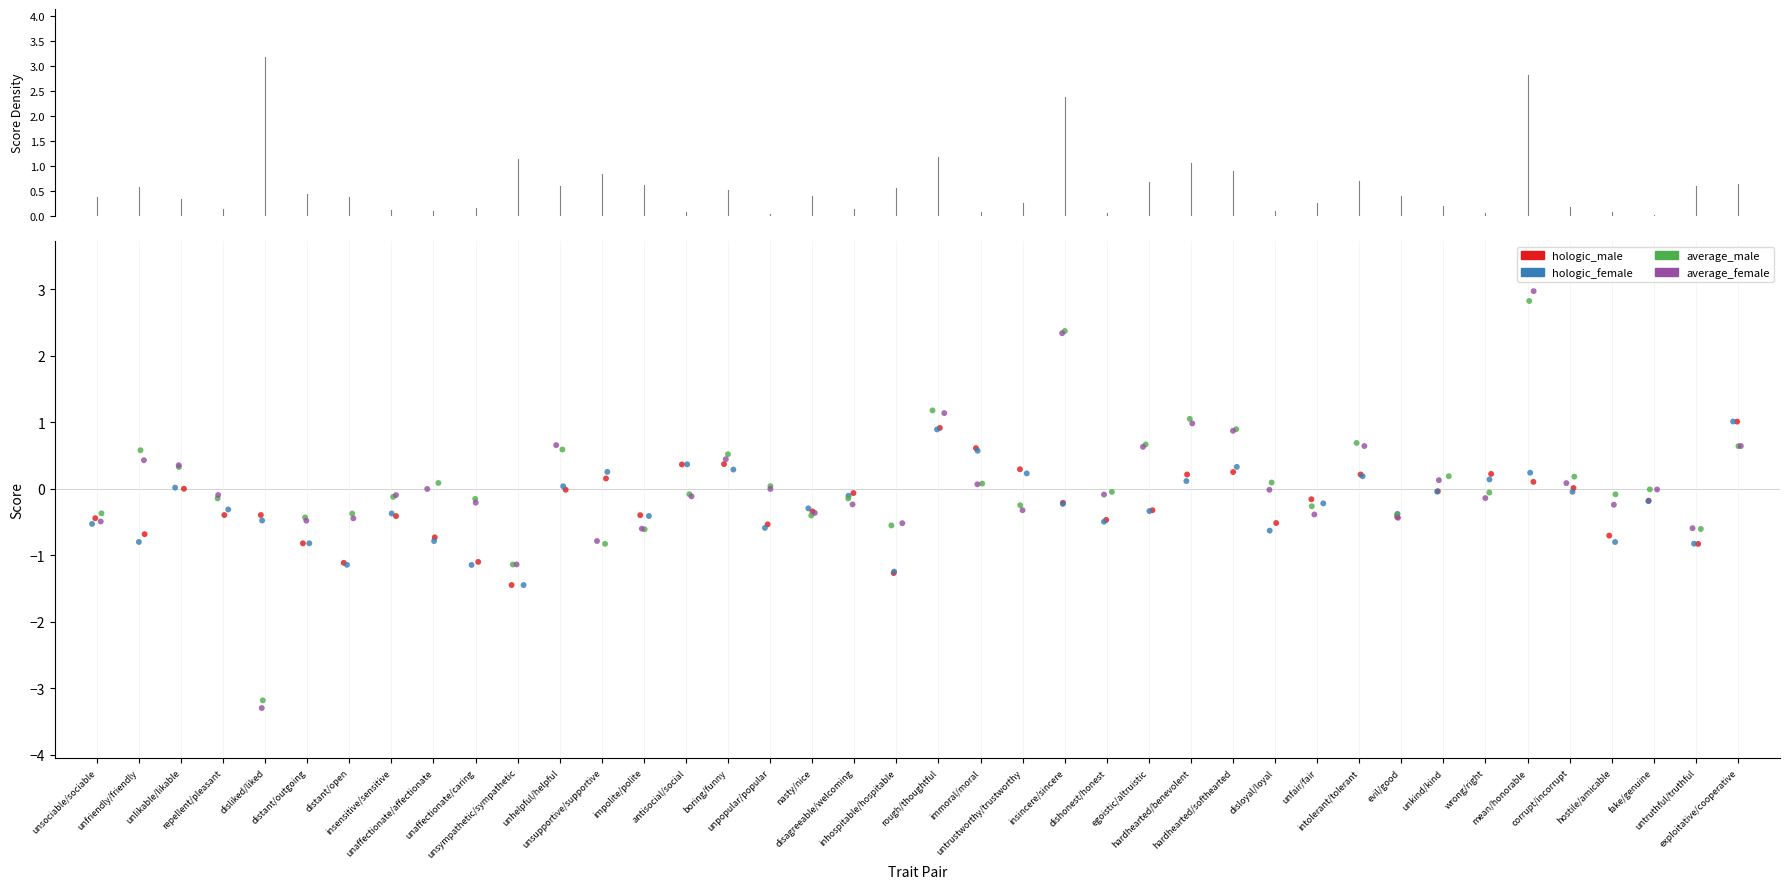

Which series has the widest spread of Y values?

average_female